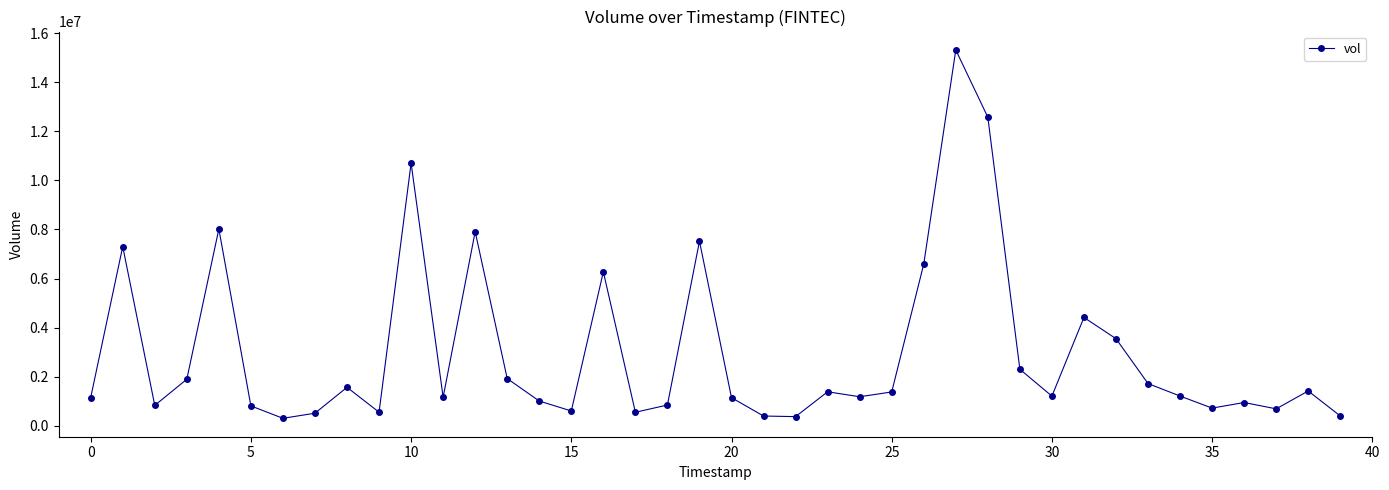

What is the sum of all values?

120400402